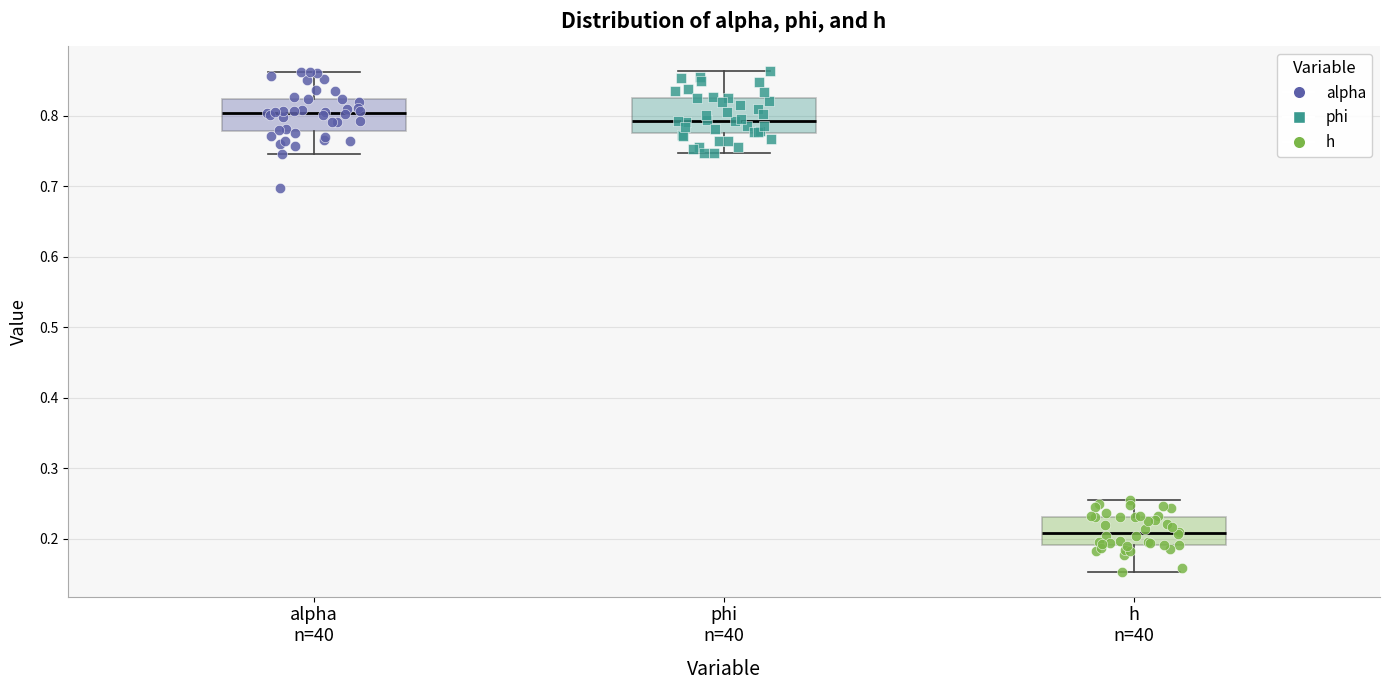

Where does the upper whisker of the box for h n=40 end on the y-axis? The values are not printed on the chart, so give them approximately, as read against the axis.

0.26